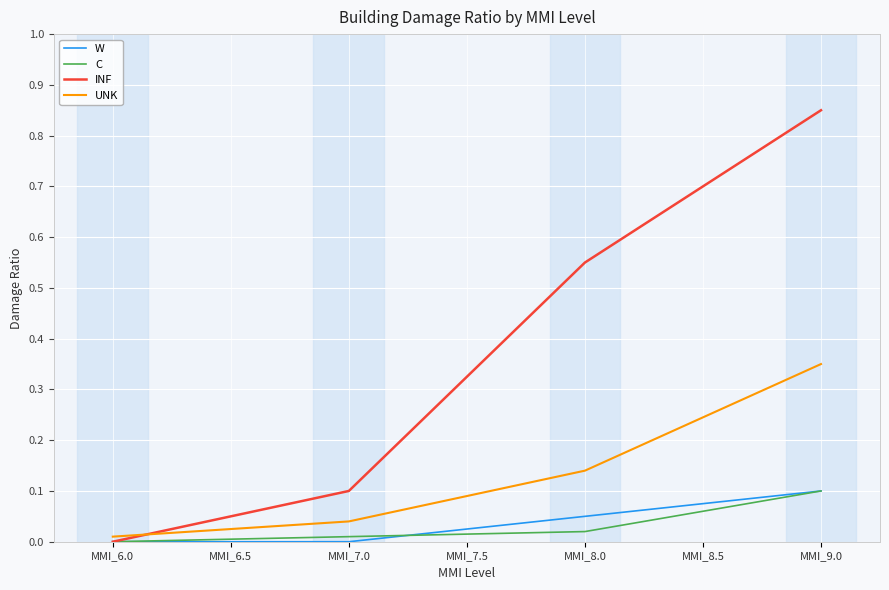

The value of W at MMI_8.0 is 0.1. True or false?

True